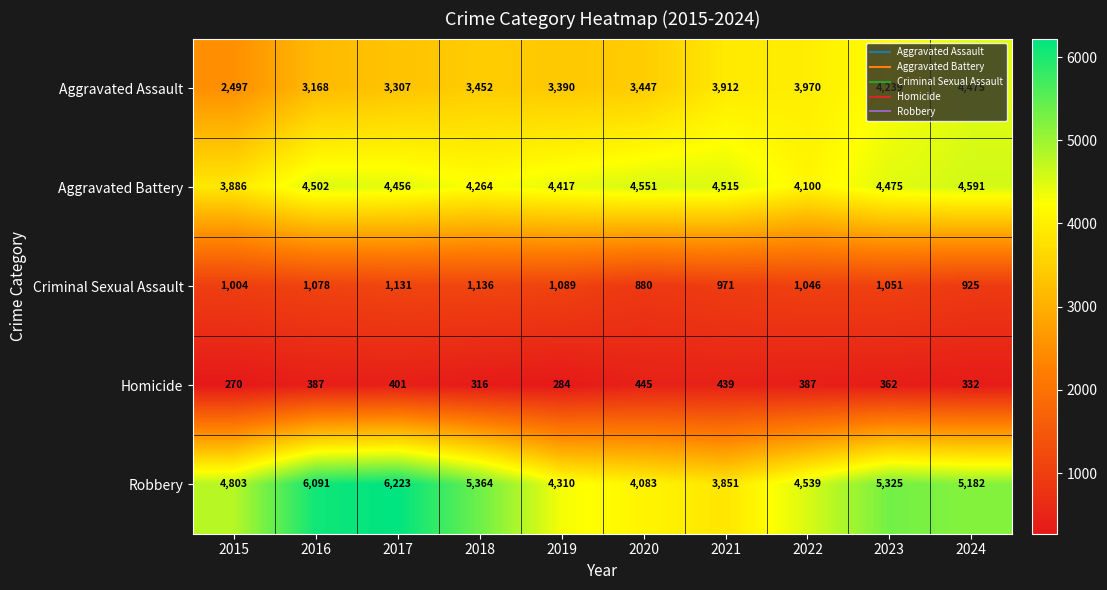

What is the minimum value shown in the chart?

270